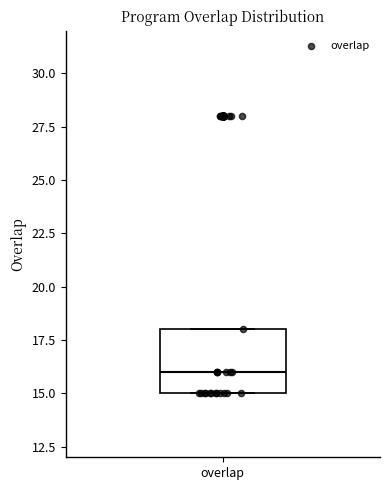

Transcribe this box plot: give where the median line is, the range the box spans, and where the two whiskers end, as read against the y-axis. The values are not printed on the chart, so give them approximately, as read against the axis.

median 16, box 15 to 18, whiskers 15 to 18